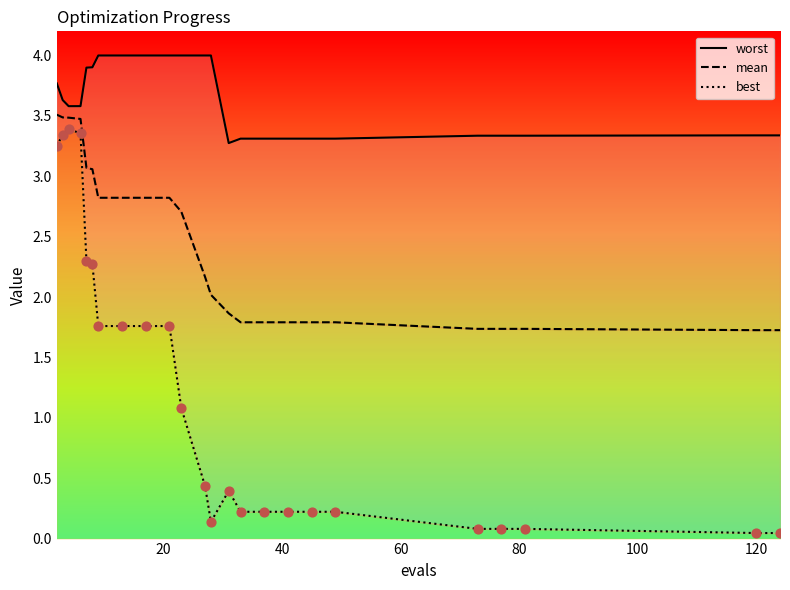

Which series reaches the maximum Y coordinate?

worst